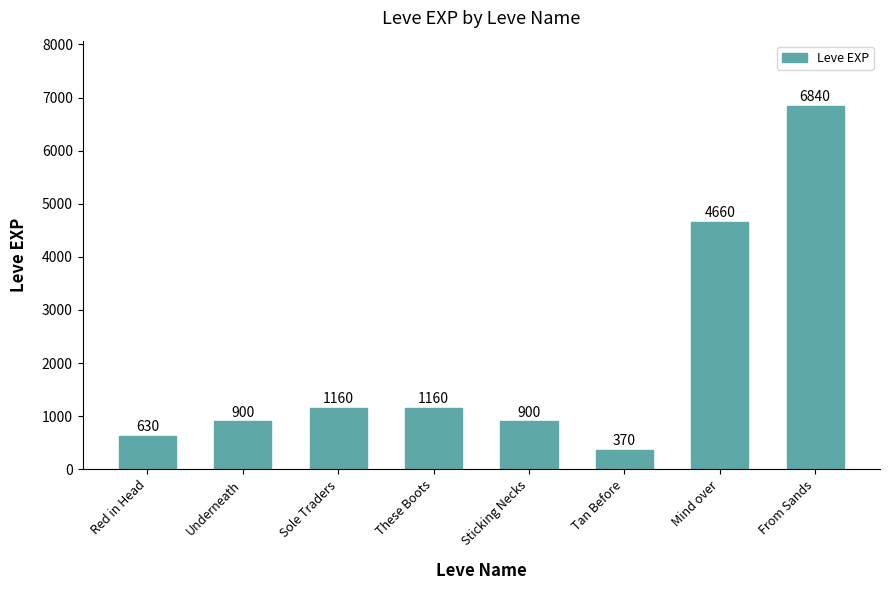

How many values are below 1160?

4